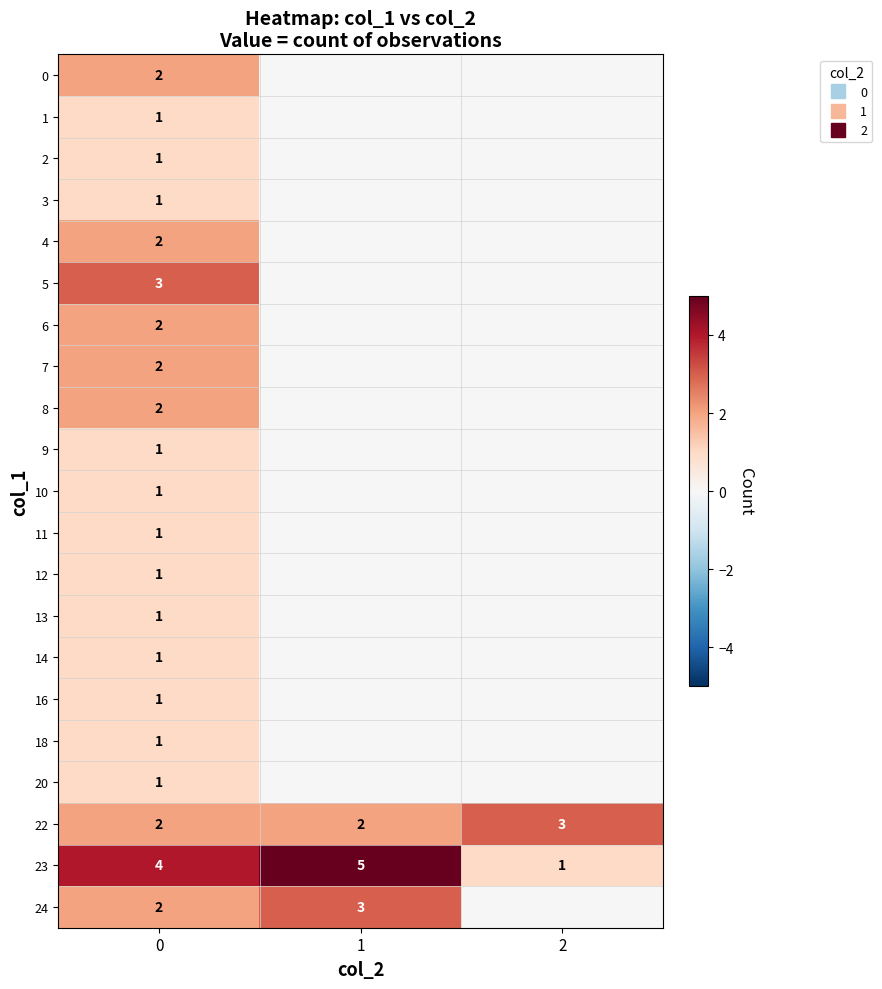

What is the average value of the 5 series?

1